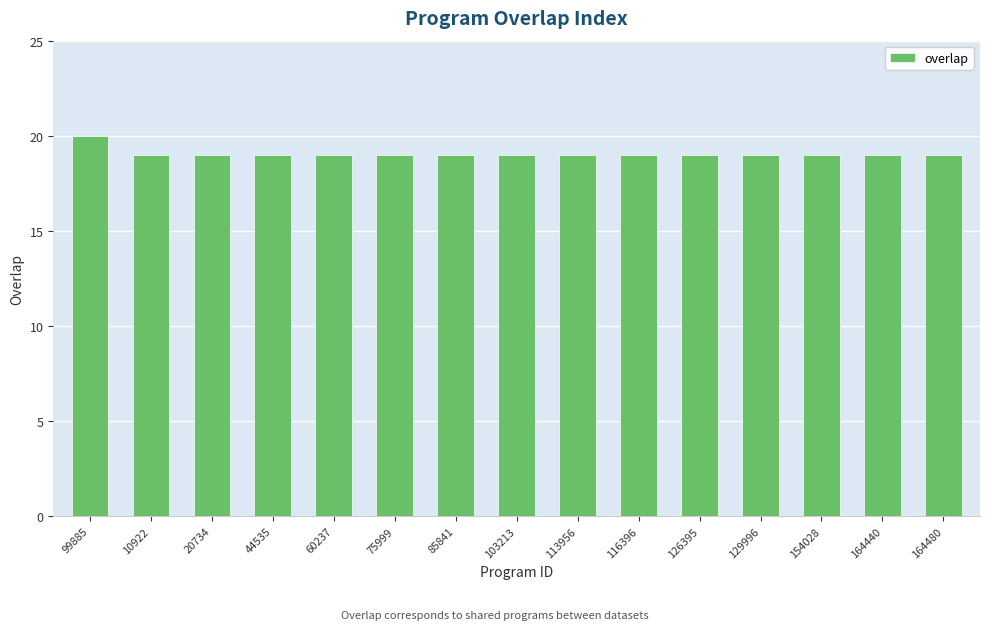

What is the minimum value shown in the chart?

19